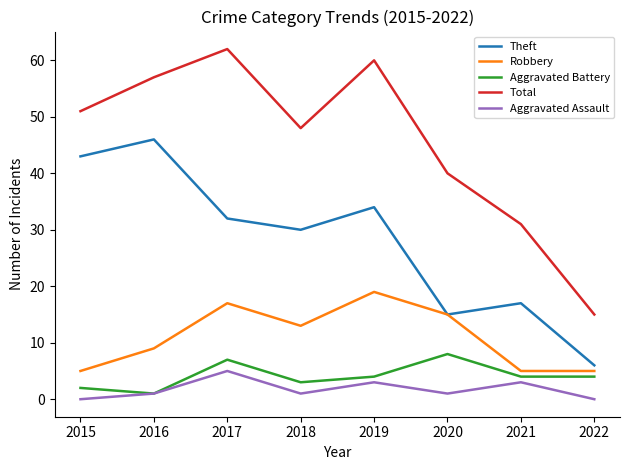

Reading right to left, transcribe all the data shown in this chart.

Theft: 6	17	15	34	30	32	46	43
Robbery: 5	5	15	19	13	17	9	5
Aggravated Battery: 4	4	8	4	3	7	1	2
Total: 15	31	40	60	48	62	57	51
Aggravated Assault: 0	3	1	3	1	5	1	0